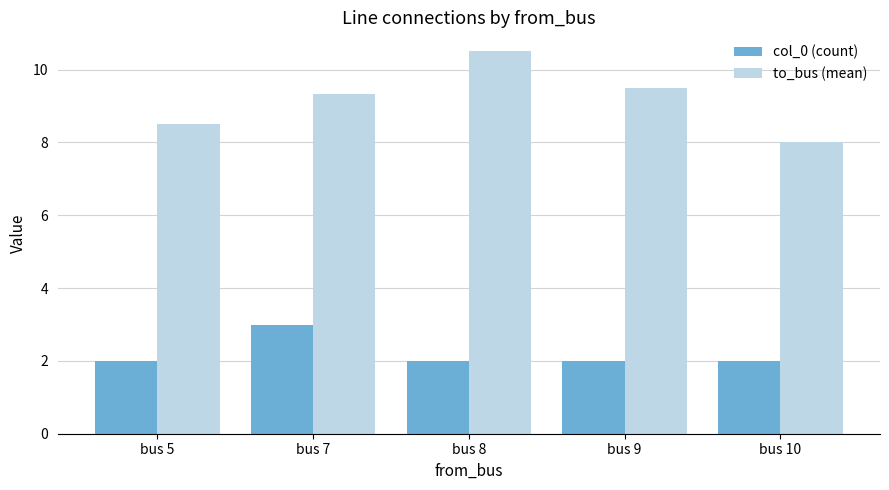

How many col_0 (count) values are between 2 and 3?

5